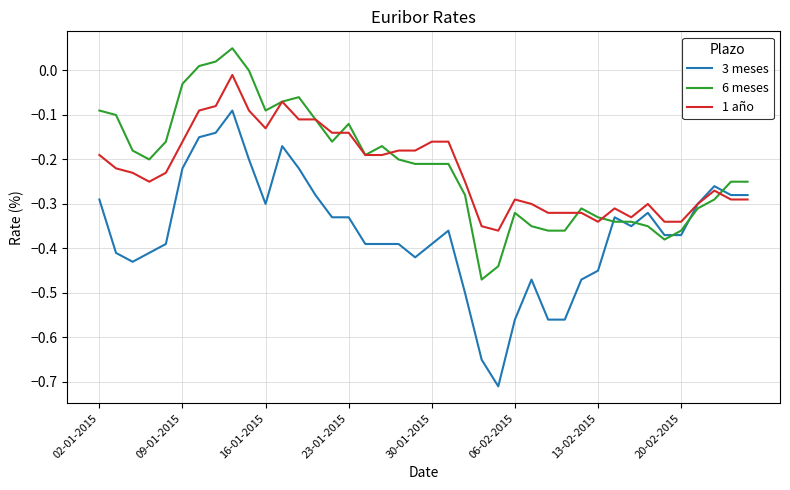

Rank the series by their maximum value, from highest to lowest.

6 meses, 1 año, 3 meses